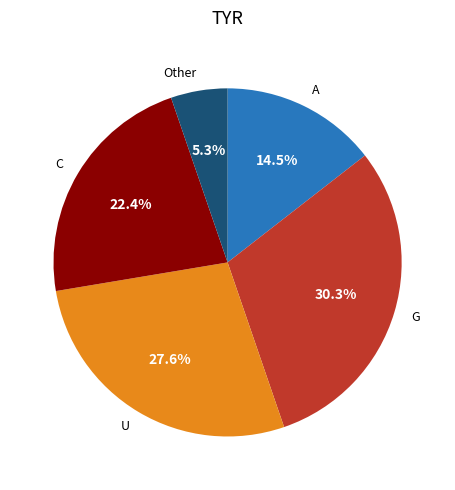

How much of the chart is everything except Other?

94.7%